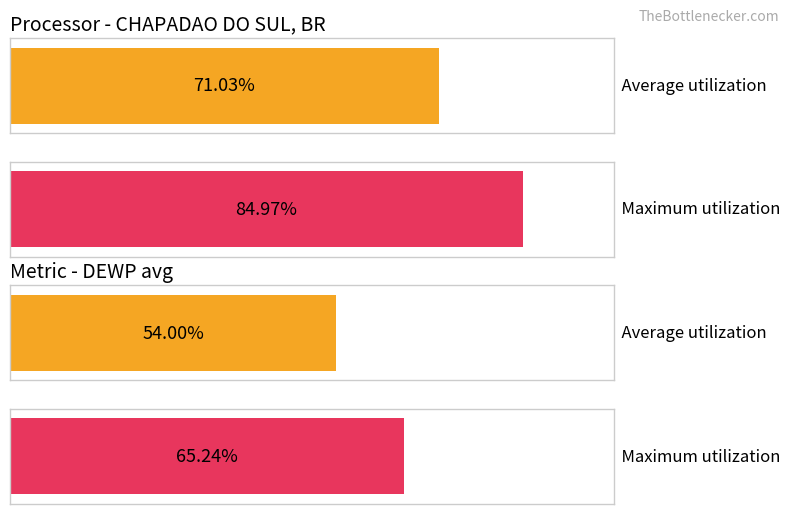

Rank the series at 2022-09-04 from lowest to highest value.

Average utilization, Maximum utilization